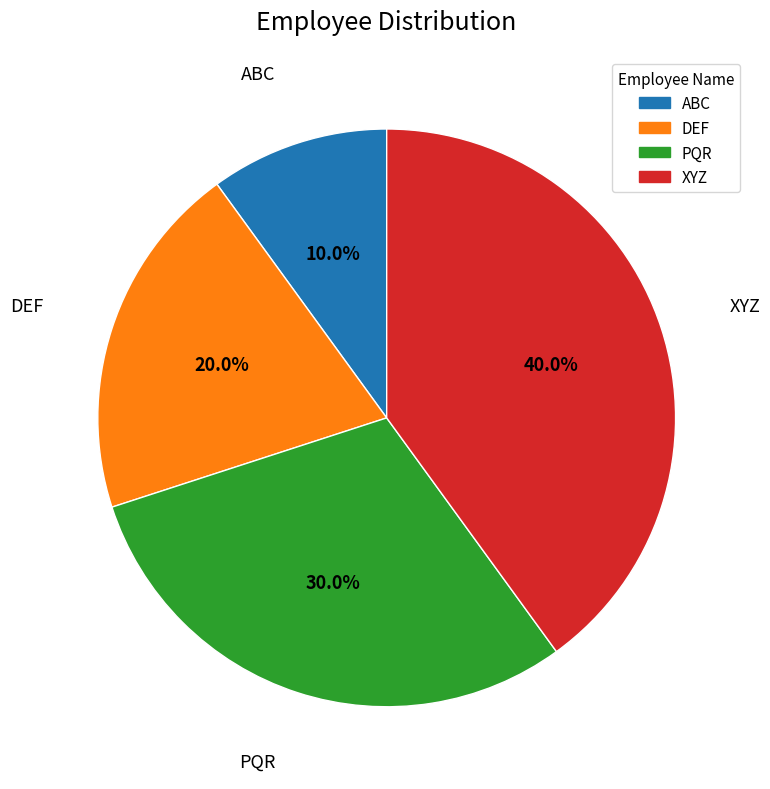

Between PQR and ABC, which is larger?

PQR